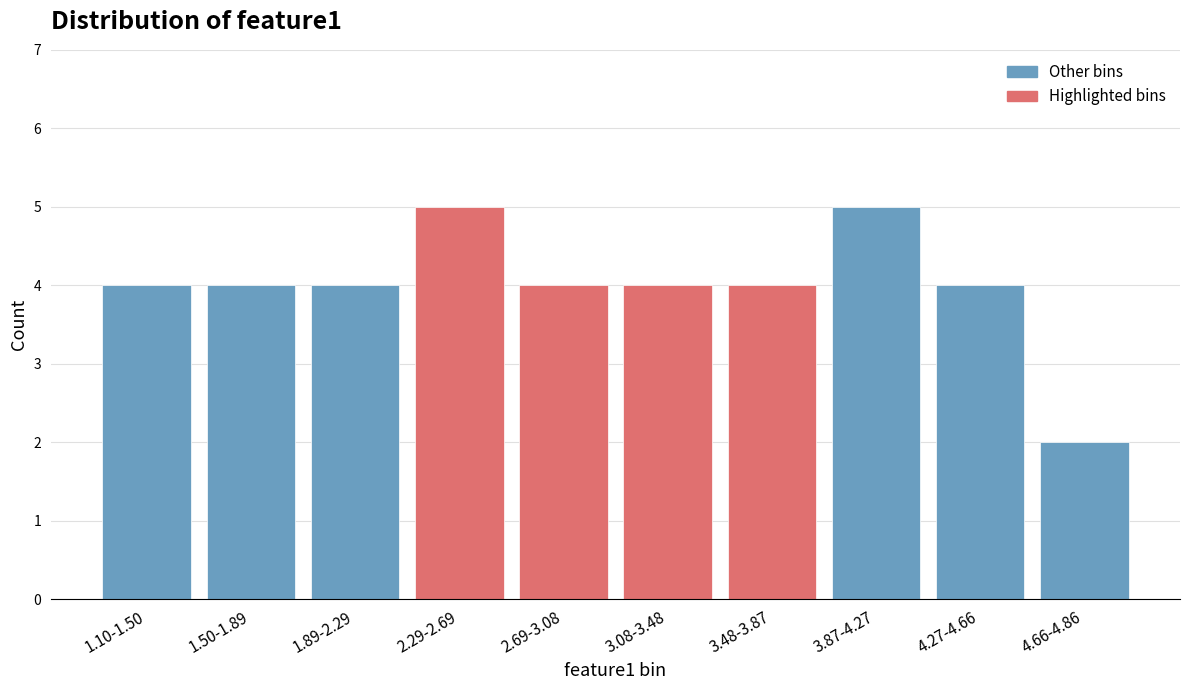

Reading left to right, transcribe all the data shown in this chart.

4	4	4	5	4	4	4	5	4	2